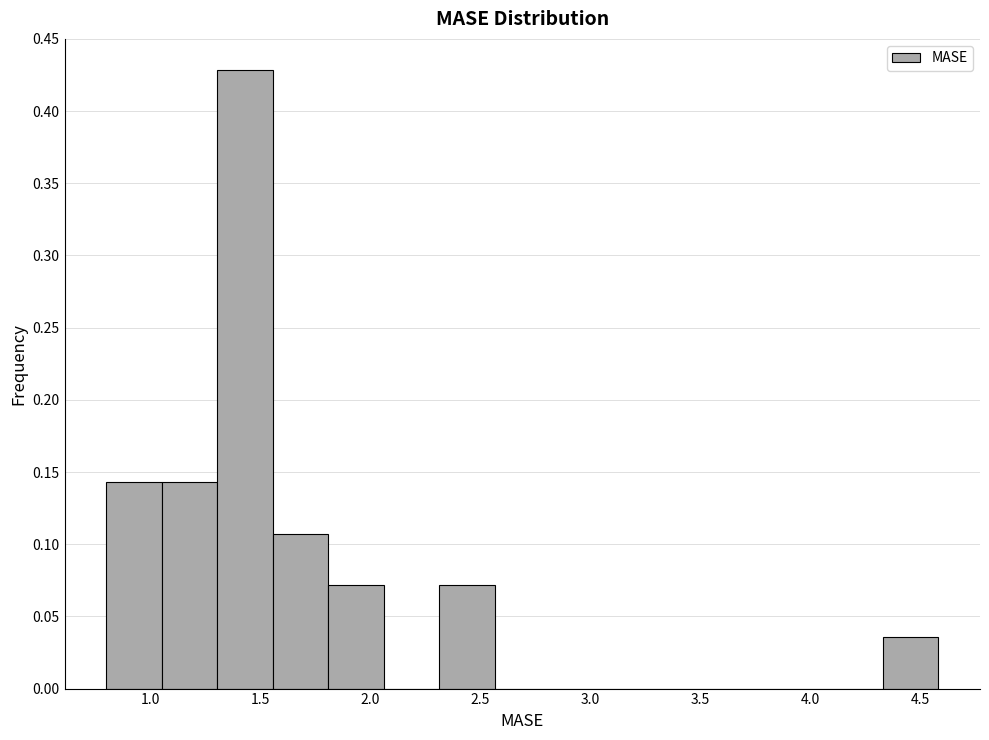

Reading left to right, transcribe this chart: for each bar, give the range it covers on the x-axis and its height. Neither the bar edges nor the heights are printed on the chart, so give them approximately, as read against the axes.

0.80 to 1.05: 0.145
1.05 to 1.30: 0.145
1.30 to 1.55: 0.430
1.55 to 1.80: 0.105
1.80 to 2.05: 0.070
2.05 to 2.30: 0
2.30 to 2.55: 0.070
2.55 to 2.80: 0
2.80 to 3.05: 0
3.05 to 3.30: 0
3.30 to 3.55: 0
3.55 to 3.85: 0
3.85 to 4.10: 0
4.10 to 4.35: 0
4.35 to 4.60: 0.035